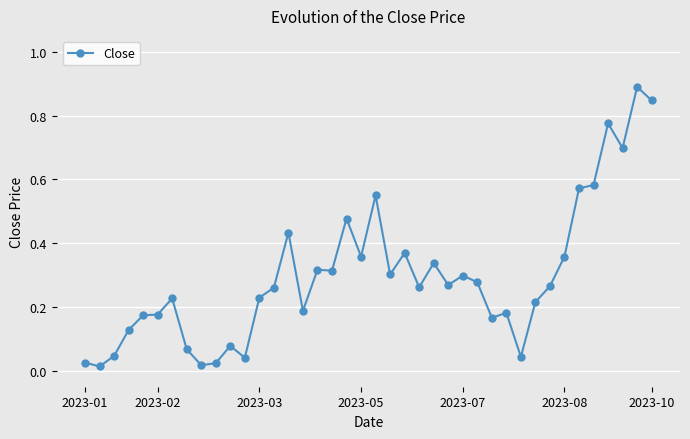

What is the greatest value displayed?

0.9